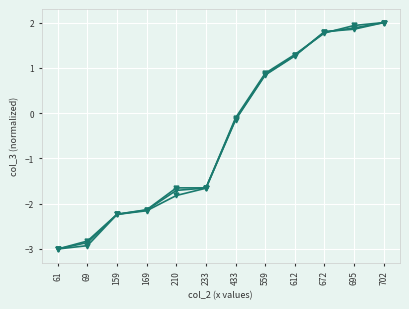

Does the chart have visible grid lines?

Yes